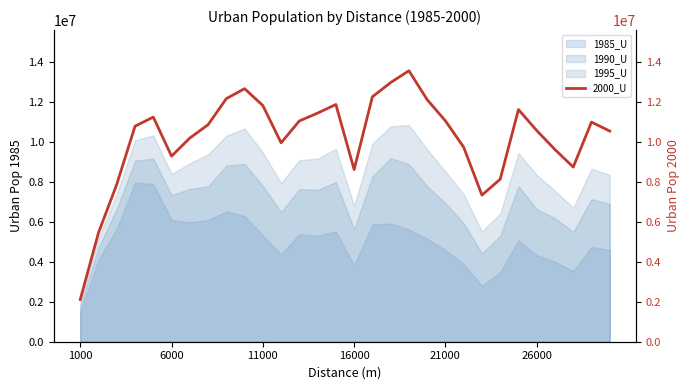

True or false: 1995_U and 1985_U intersect in this chart.

False